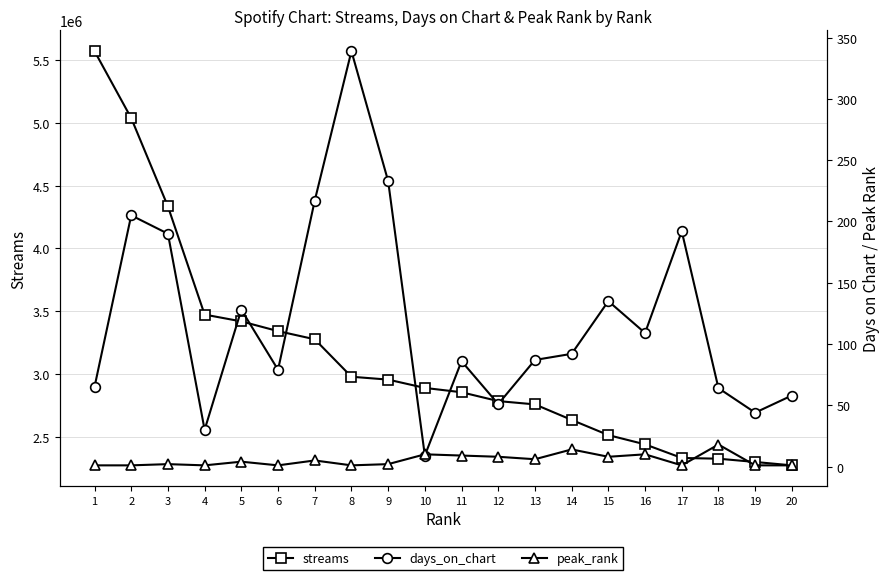

Reading left to right, transcribe all the data shown in this chart.

streams: 5571679	5037893	4334314	3473008	3418872	3341430	3276506	2978042	2955197	2889008	2854460	2784101	2757758	2634214	2513112	2439491	2331116	2325228	2299161	2272176
days_on_chart: 65	205	190	30	128	79	217	339	233	9	86	51	87	92	135	109	192	64	44	58
peak_rank: 1	1	2	1	4	1	5	1	2	10	9	8	6	14	8	10	1	18	1	1